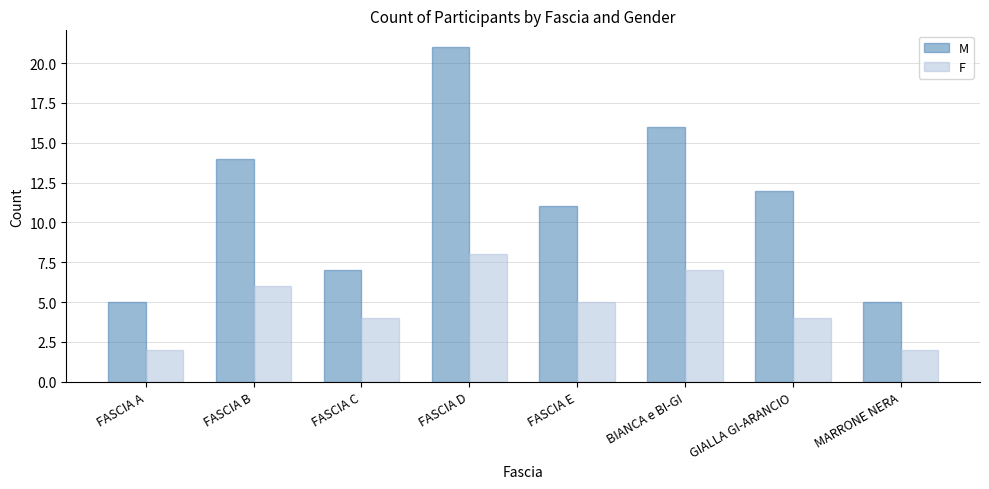

At which category is the sum across all series the highest?

FASCIA D